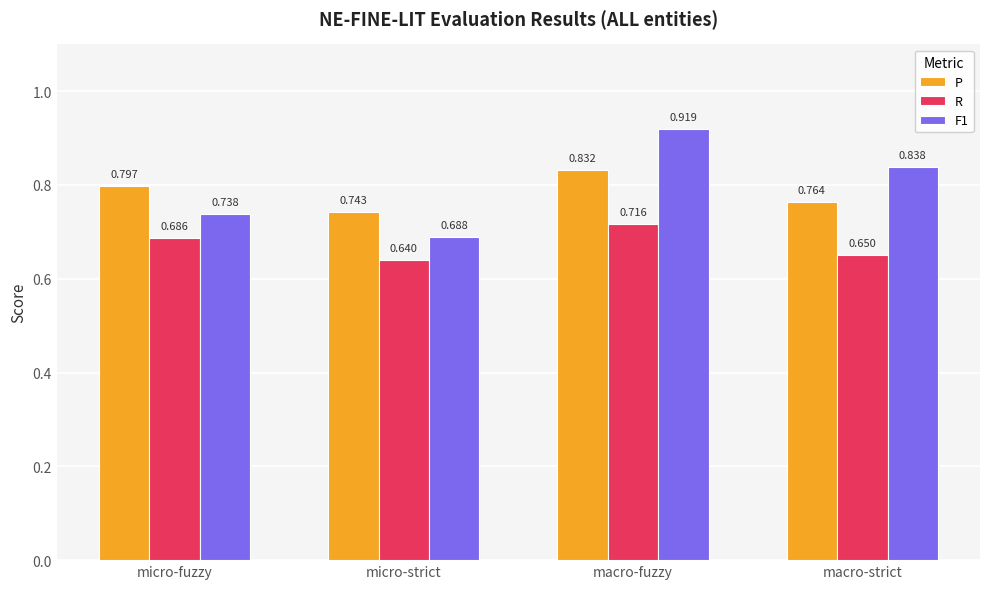

Count the P values in the range 0 to 1.

4